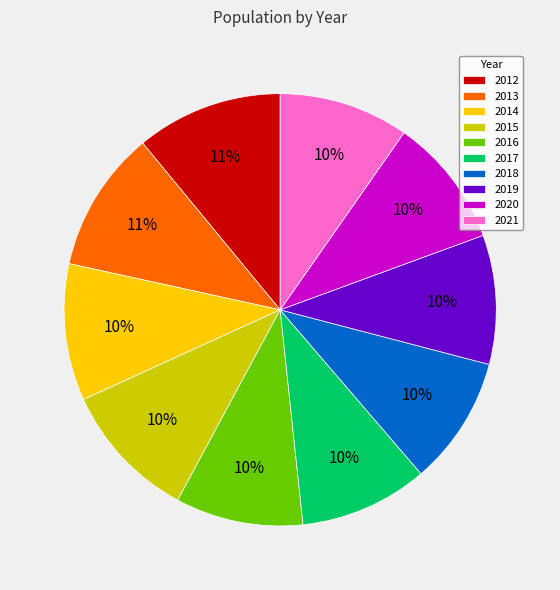

To the nearest percent, what percentage of the pie is 2012?

11%